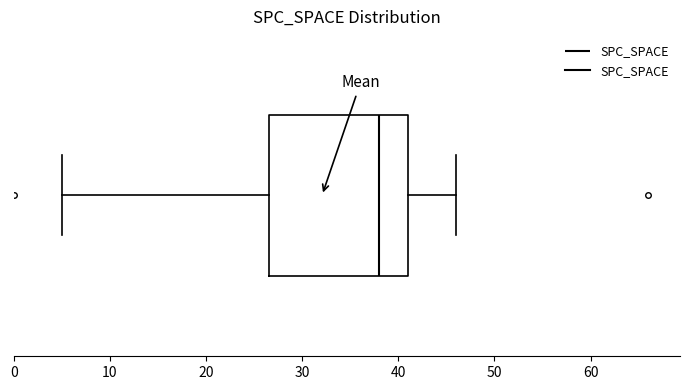

Where does the right whisker of the box end on the x-axis? The values are not printed on the chart, so give them approximately, as read against the axis.

46